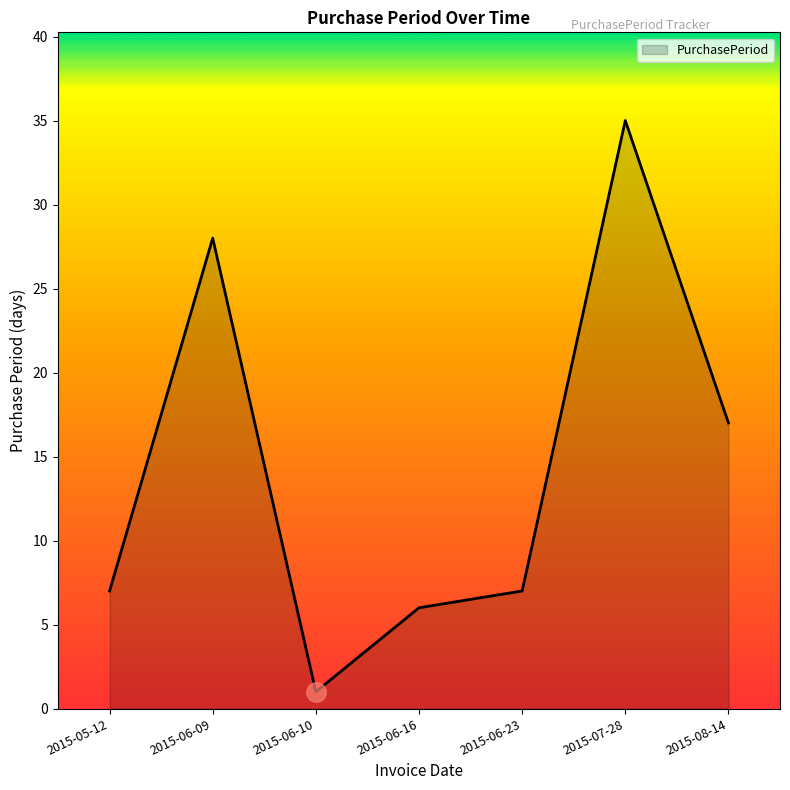

Reading left to right, list all the values displayed in this chart.

7	28	1	6	7	35	17